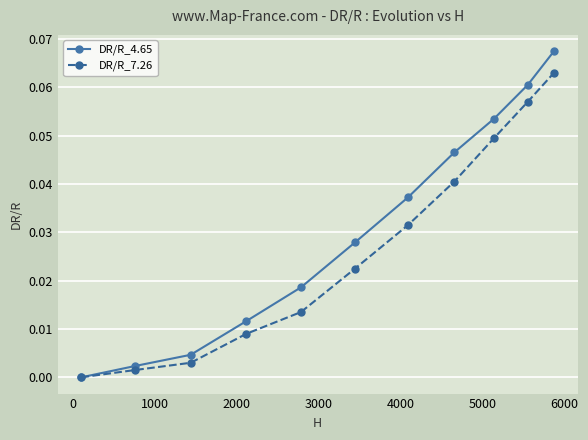

Which series has the widest spread of values?

DR/R_4.65